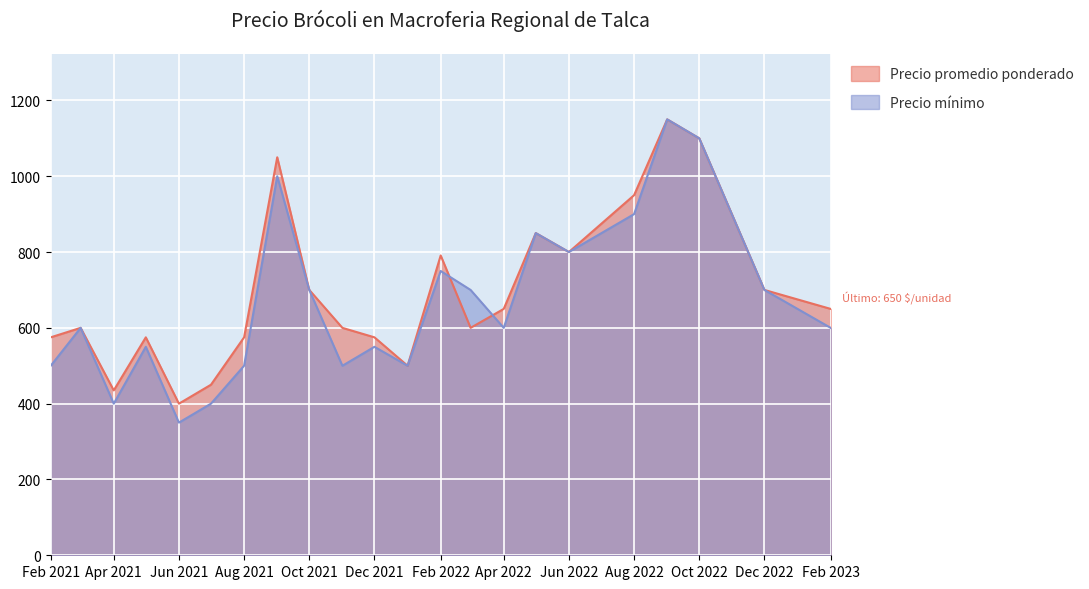

Rank the series by their maximum value, from lowest to highest.

Precio promedio ponderado, Precio mínimo